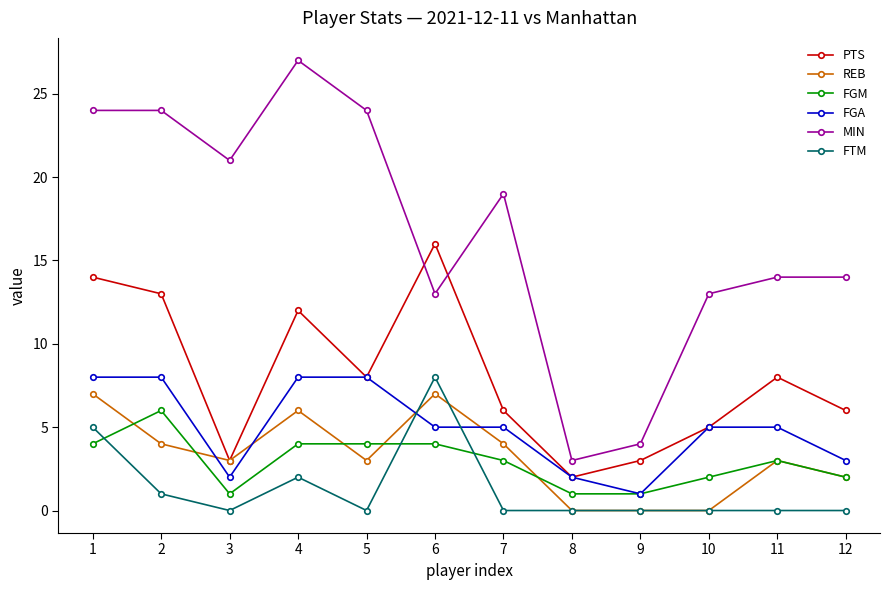

What is the sum of all PTS values?

96